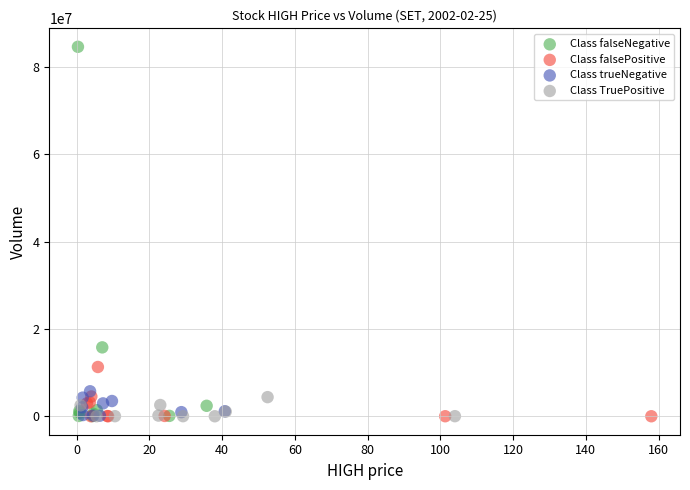

Which series has the largest Y range (max minus min)?

Class falseNegative